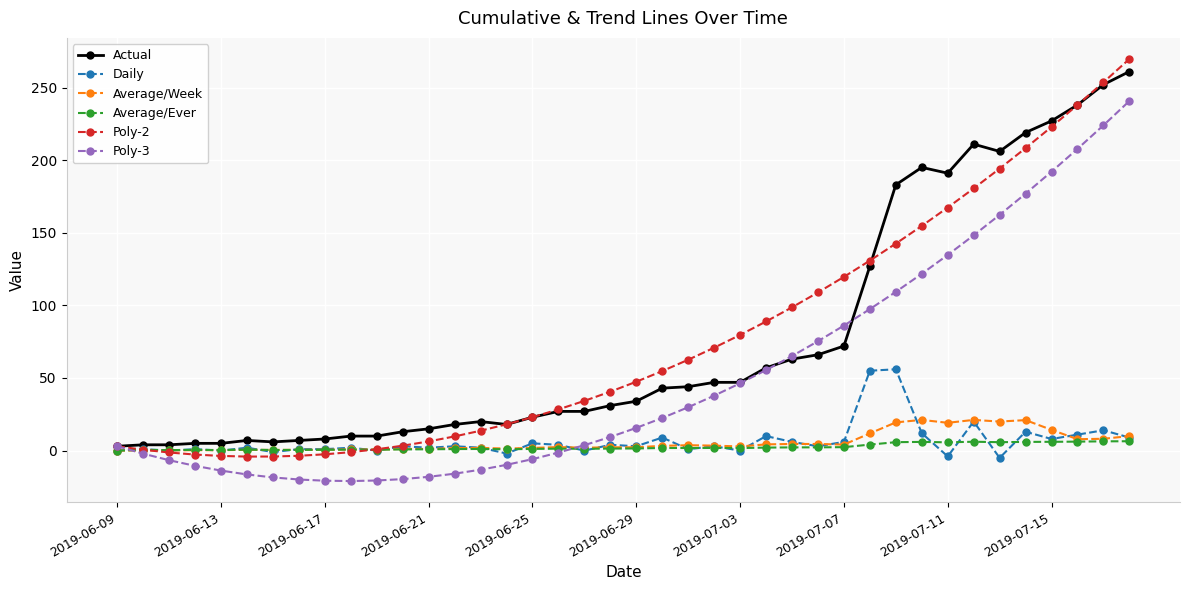

How many distinct data groups are displayed?

6